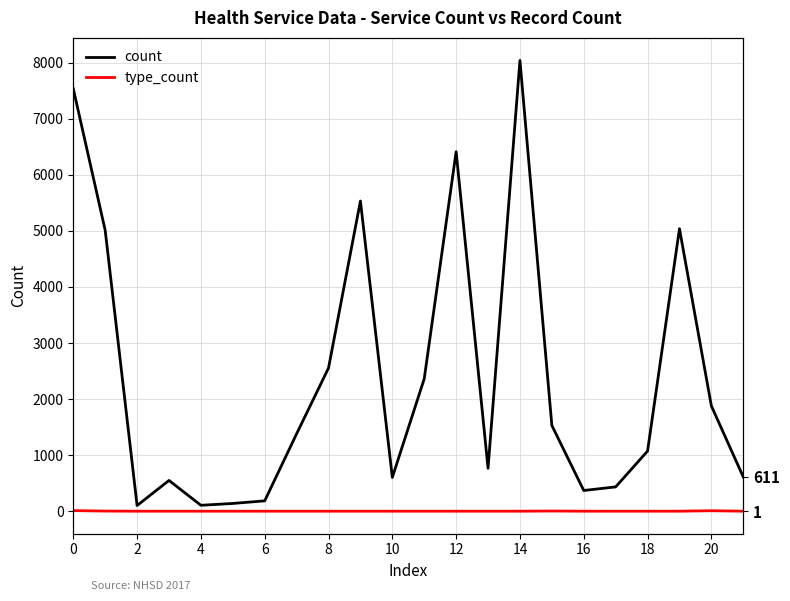

True or false: count has more than 1 interior local peaks.

True